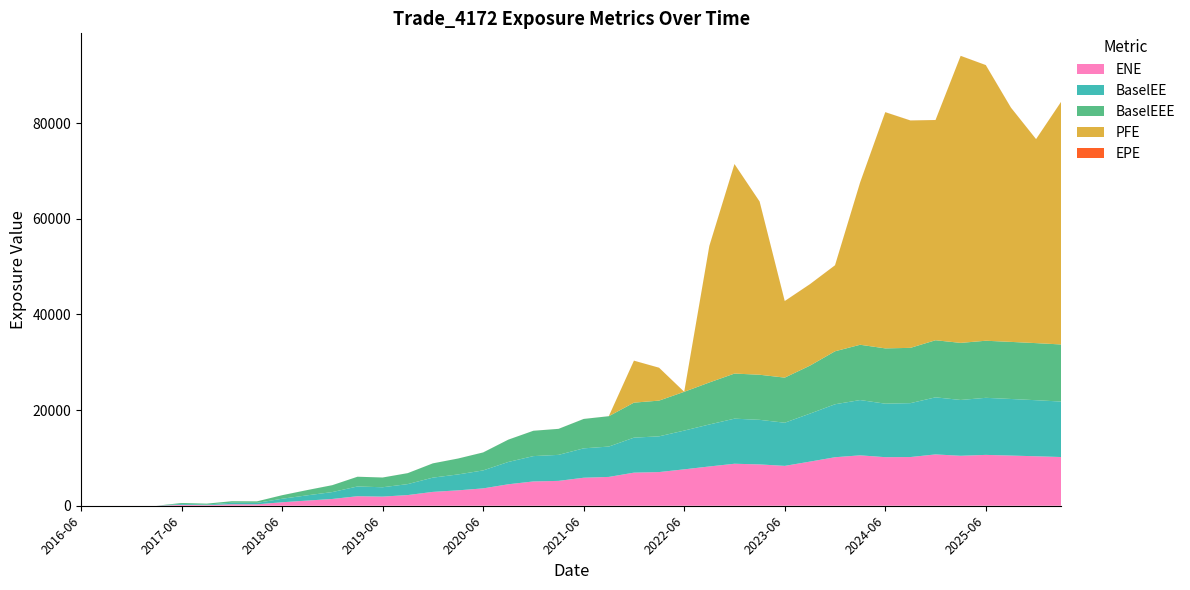

Reading left to right, list all the values displayed in this chart.

ENE: 2016-06-30=0.0	2016-09-30=0.0	2016-12-30=0.0	2017-03-31=0.0	2017-06-30=190.9	2017-09-29=123.8	2017-12-29=312.5	2018-03-29=298.0	2018-06-29=726.0	2018-09-28=1079.6	2018-12-31=1415.8	2019-03-29=1992.4	2019-06-28=1909.8	2019-09-30=2232.1	2019-12-31=2896.5	2020-03-31=3219.1	2020-06-30=3628.4	2020-09-30=4488.7	2020-12-31=5081.9	2021-03-31=5199.5	2021-06-30=5856.9	2021-09-30=6026.7	2021-12-30=6921.9	2022-03-31=7041.0	2022-06-30=7610.9	2022-09-30=8212.0	2022-12-30=8781.1	2023-03-31=8644.3	2023-06-30=8336.4	2023-09-29=9226.3	2023-12-29=10144.0	2024-03-28=10541.3	2024-06-28=10156.8	2024-09-30=10182.6	2024-12-31=10734.4	2025-03-31=10448.0	2025-06-30=10635.0	2025-09-30=10493.5	2025-12-31=10345.7	2026-03-31=10187.6
BaselEE: 2016-06-30=0.0	2016-09-30=0.0	2016-12-30=0.0	2017-03-31=0.0	2017-06-30=192.2	2017-09-29=124.9	2017-12-29=315.8	2018-03-29=301.8	2018-06-29=736.7	2018-09-28=1098.2	2018-12-31=1443.7	2019-03-29=2036.2	2019-06-28=1956.4	2019-09-30=2293.1	2019-12-31=2984.2	2020-03-31=3325.8	2020-06-30=3759.2	2020-09-30=4665.6	2020-12-31=5299.6	2021-03-31=5439.8	2021-06-30=6147.5	2021-09-30=6349.4	2021-12-30=7319.8	2022-03-31=7473.5	2022-06-30=8108.4	2022-09-30=8784.5	2022-12-30=9431.4	2023-03-31=9322.2	2023-06-30=9026.6	2023-09-29=10033.7	2023-12-29=11080.0	2024-03-28=11563.9	2024-06-28=11191.4	2024-09-30=11272.9	2024-12-31=11938.9	2025-03-31=11673.2	2025-06-30=11936.7	2025-09-30=11835.5	2025-12-31=11726.3	2026-03-31=11602.6
BaselEEE: 2016-06-30=0.0	2016-09-30=0.0	2016-12-30=0.0	2017-03-31=0.0	2017-06-30=192.2	2017-09-29=192.2	2017-12-29=315.8	2018-03-29=315.8	2018-06-29=736.7	2018-09-28=1098.2	2018-12-31=1443.7	2019-03-29=2036.2	2019-06-28=2036.2	2019-09-30=2293.1	2019-12-31=2984.2	2020-03-31=3325.8	2020-06-30=3759.2	2020-09-30=4665.6	2020-12-31=5299.6	2021-03-31=5439.8	2021-06-30=6147.5	2021-09-30=6349.4	2021-12-30=7319.8	2022-03-31=7473.5	2022-06-30=8108.4	2022-09-30=8784.5	2022-12-30=9431.4	2023-03-31=9431.4	2023-06-30=9431.4	2023-09-29=10033.7	2023-12-29=11080.0	2024-03-28=11563.9	2024-06-28=11563.9	2024-09-30=11563.9	2024-12-31=11938.9	2025-03-31=11938.9	2025-06-30=11938.9	2025-09-30=11938.9	2025-12-31=11938.9	2026-03-31=11938.9
PFE: 2016-06-30=0.0	2016-09-30=0.0	2016-12-30=0.0	2017-03-31=0.0	2017-06-30=0.0	2017-09-29=0.0	2017-12-29=0.0	2018-03-29=0.0	2018-06-29=0.0	2018-09-28=0.0	2018-12-31=0.0	2019-03-29=0.0	2019-06-28=0.0	2019-09-30=0.0	2019-12-31=0.0	2020-03-31=0.0	2020-06-30=0.0	2020-09-30=0.0	2020-12-31=0.0	2021-03-31=0.0	2021-06-30=0.0	2021-09-30=0.0	2021-12-30=8777.5	2022-03-31=6875.1	2022-06-30=0.0	2022-09-30=28559.1	2022-12-30=43815.5	2023-03-31=36228.3	2023-06-30=16014.2	2023-09-29=17033.5	2023-12-29=17983.1	2024-03-28=33956.8	2024-06-28=49400.7	2024-09-30=47557.7	2024-12-31=46057.5	2025-03-31=60029.3	2025-06-30=57646.5	2025-09-30=48995.9	2025-12-31=42661.6	2026-03-31=50777.1
EPE: 2016-06-30=0.0	2016-09-30=0.3	2016-12-30=0.5	2017-03-31=0.7	2017-06-30=1.0	2017-09-29=1.2	2017-12-29=1.5	2018-03-29=1.7	2018-06-29=2.0	2018-09-28=2.2	2018-12-31=2.5	2019-03-29=2.7	2019-06-28=3.0	2019-09-30=3.3	2019-12-31=3.5	2020-03-31=3.8	2020-06-30=4.0	2020-09-30=4.3	2020-12-31=4.5	2021-03-31=4.7	2021-06-30=5.0	2021-09-30=5.3	2021-12-30=5.5	2022-03-31=5.7	2022-06-30=6.0	2022-09-30=6.3	2022-12-30=6.5	2023-03-31=6.7	2023-06-30=7.0	2023-09-29=7.2	2023-12-29=7.5	2024-03-28=7.7	2024-06-28=8.0	2024-09-30=8.3	2024-12-31=8.5	2025-03-31=8.7	2025-06-30=9.0	2025-09-30=9.3	2025-12-31=9.5	2026-03-31=9.7